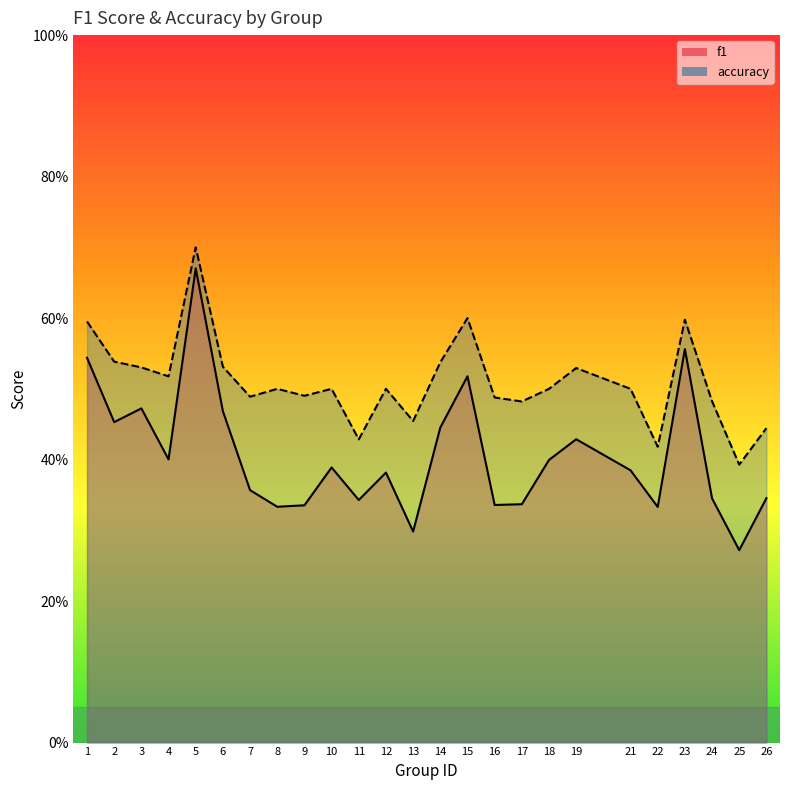

The accuracy series shows 0.8 at 21. True or false?

False